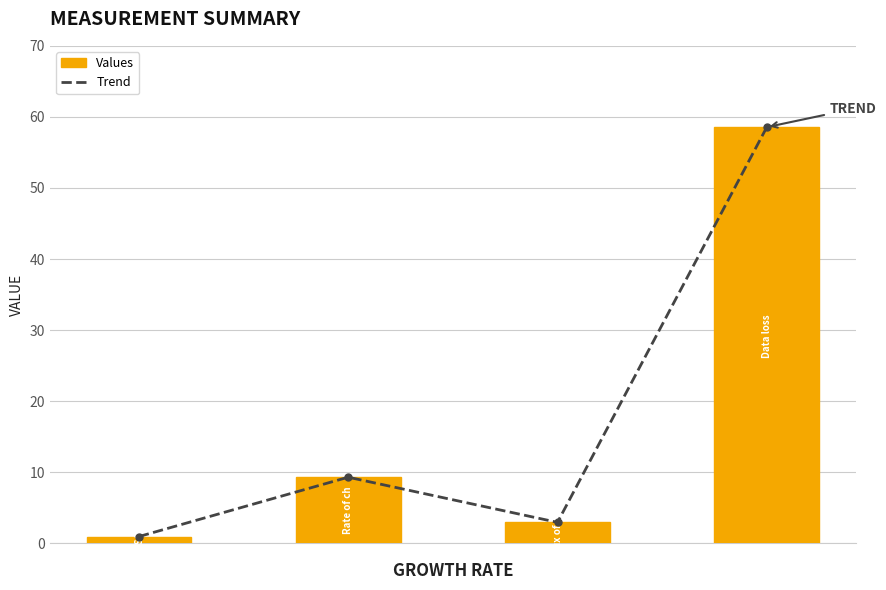

What is the average value of the Values series?

17.9